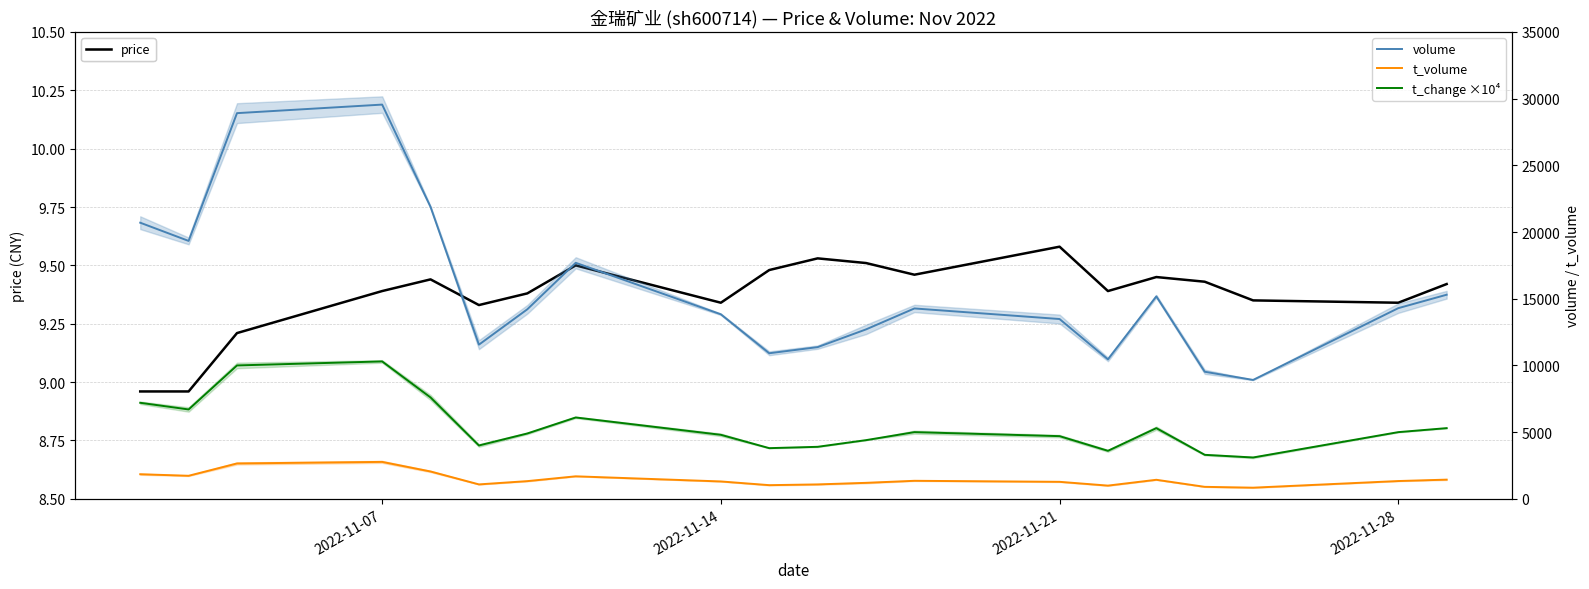

What is the value of the volume point at the 2nd from the left?

19333.0